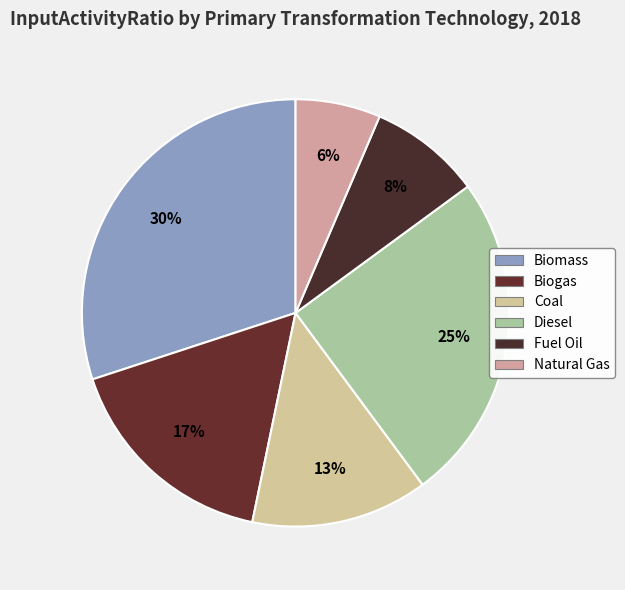

Does Diesel account for over 50% of the chart?

No